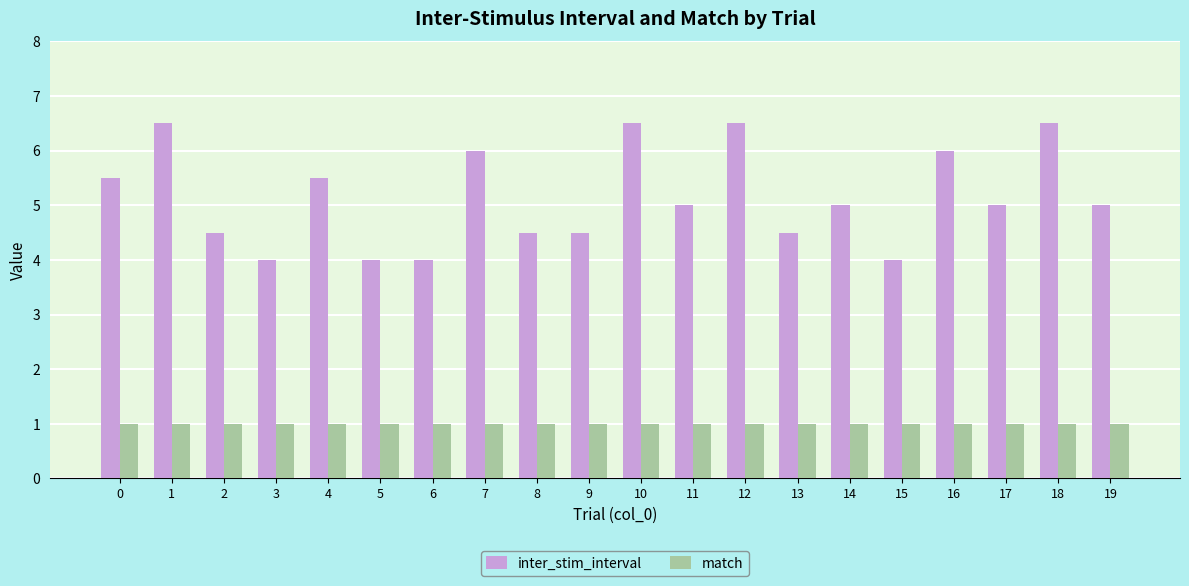

What is the highest value of the match series?

1.0